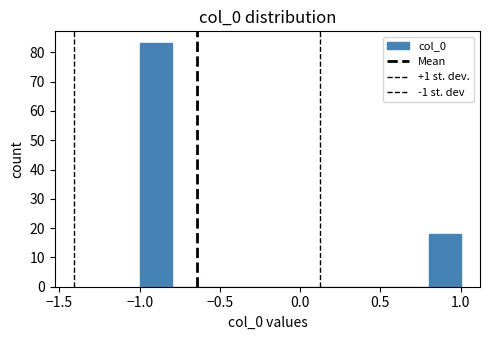

Reading left to right, transcribe this chart: for each bar, give the range it covers on the x-axis and its height. The values are not printed on the chart, so give them approximately, as read against the axis.

-1.0 to -0.8: 83
-0.8 to -0.6: 0
-0.6 to -0.4: 0
-0.4 to -0.2: 0
-0.2 to 0.0: 0
0.0 to 0.2: 0
0.2 to 0.4: 0
0.4 to 0.6: 0
0.6 to 0.8: 0
0.8 to 1.0: 18